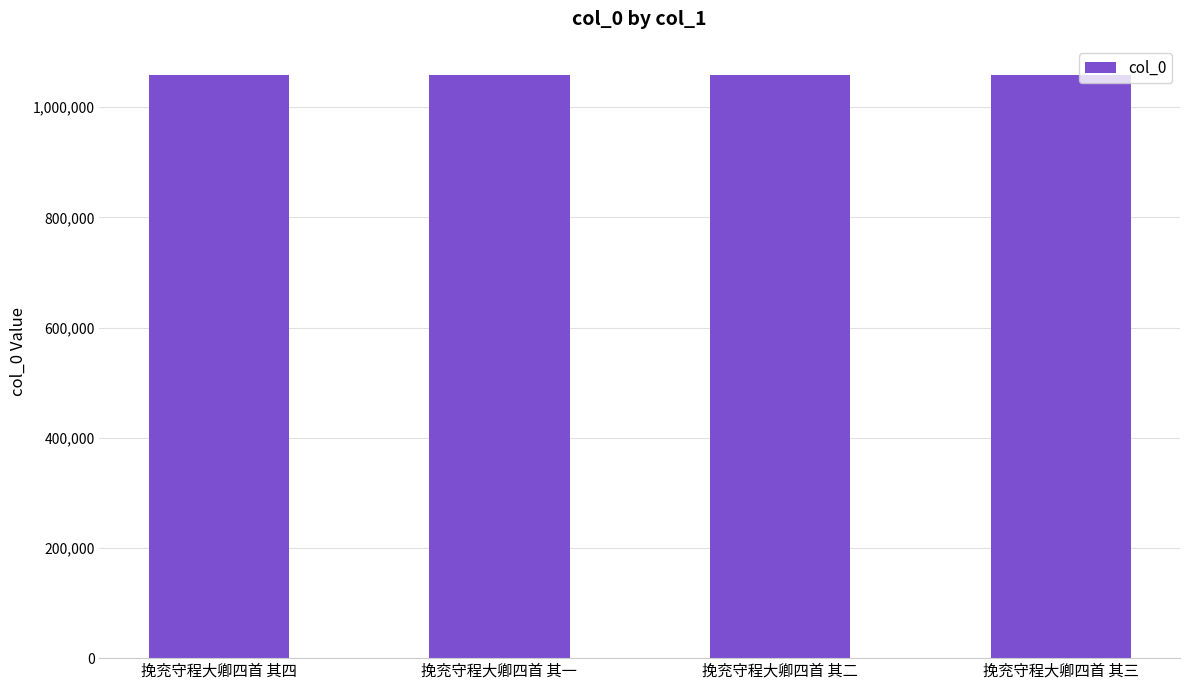

What is the sum of all values?

4233694